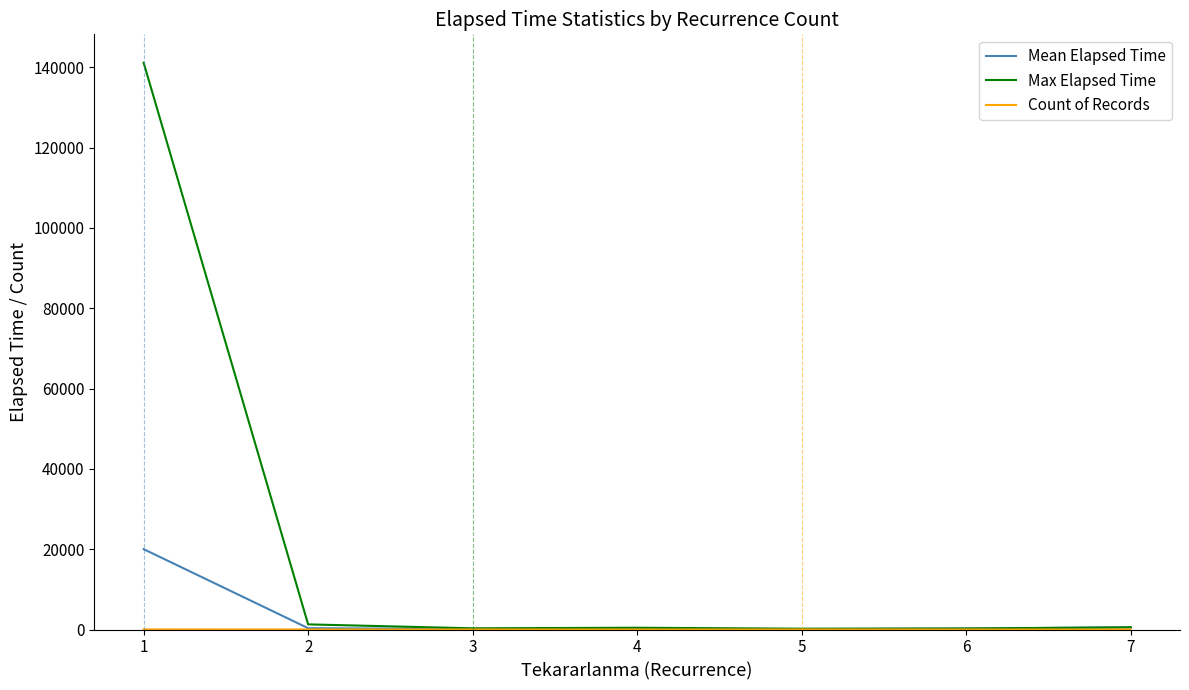

The value of Max Elapsed Time at 1 is 42555.7. True or false?

False